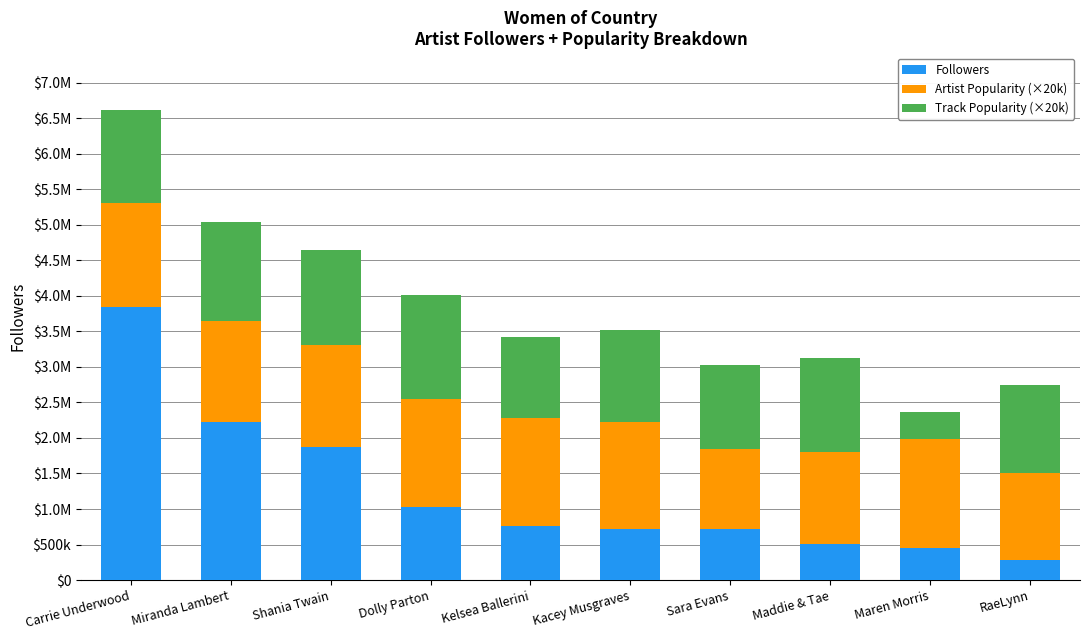

Does the chart contain stacked bars?

Yes